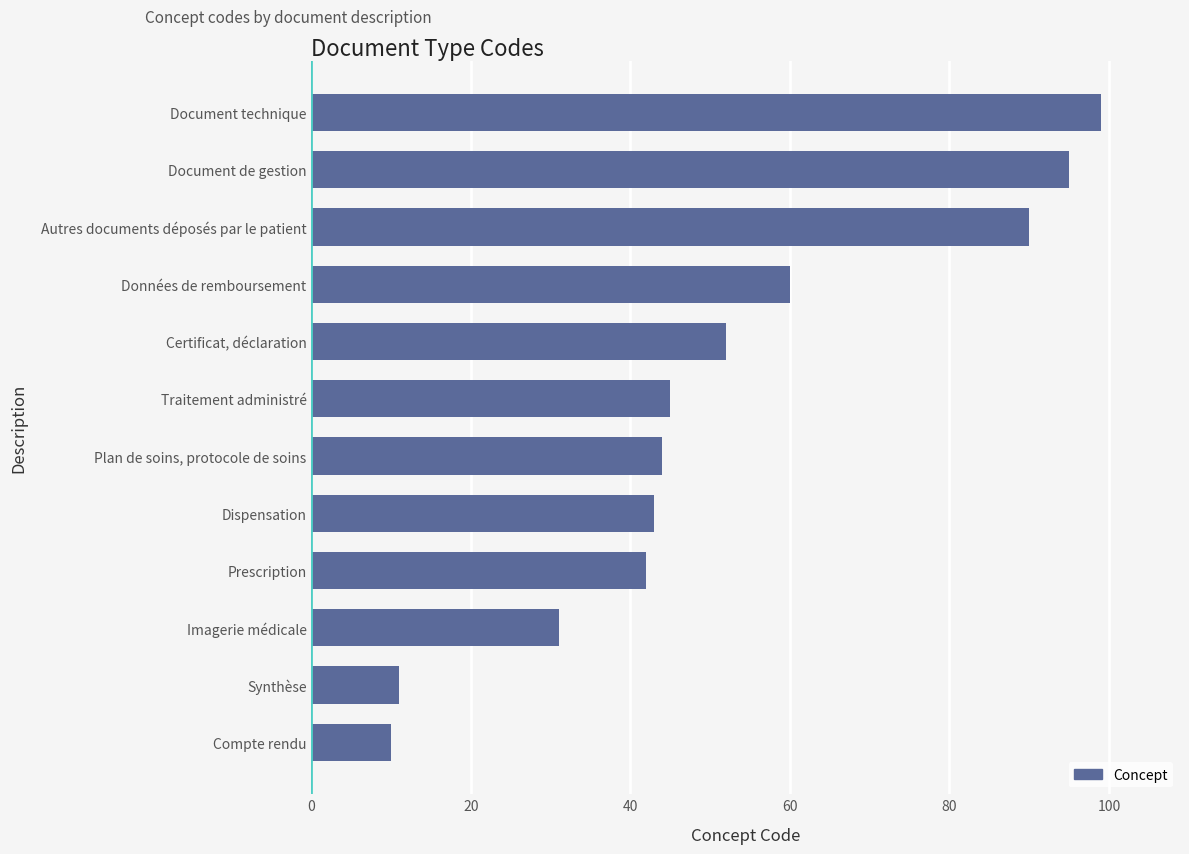

List the labels in order of value, smallest first.

Compte rendu, Synthèse, Imagerie médicale, Prescription, Dispensation, Plan de soins, protocole de soins, Traitement administré, Certificat, déclaration, Données de remboursement, Autres documents déposés par le patient, Document de gestion, Document technique